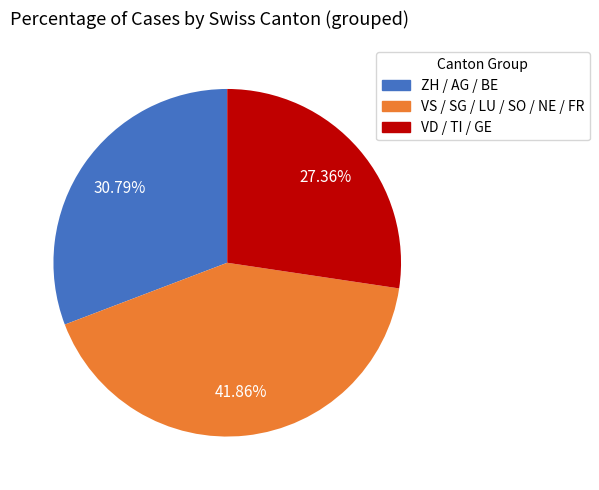

Is there a majority slice in this chart?

No